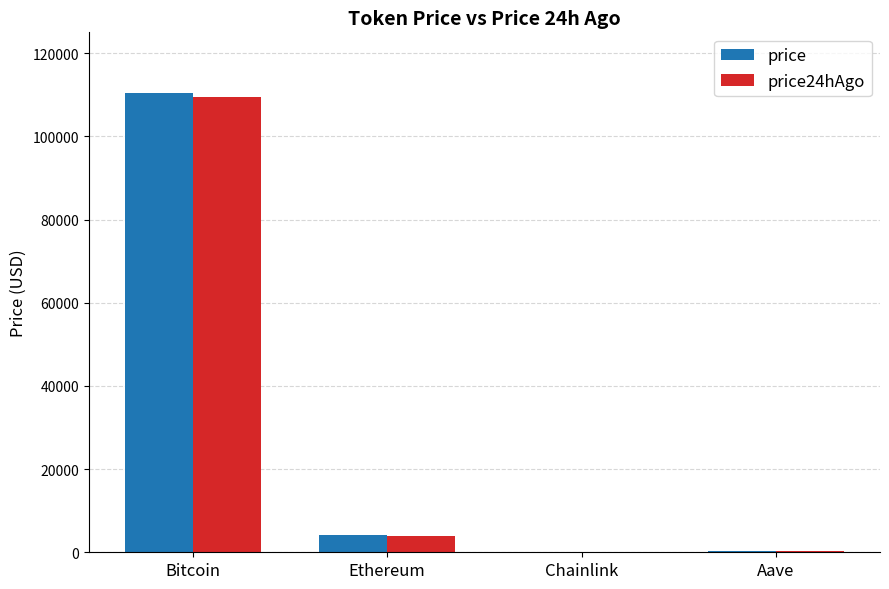

At which label does price reach its peak?

Bitcoin